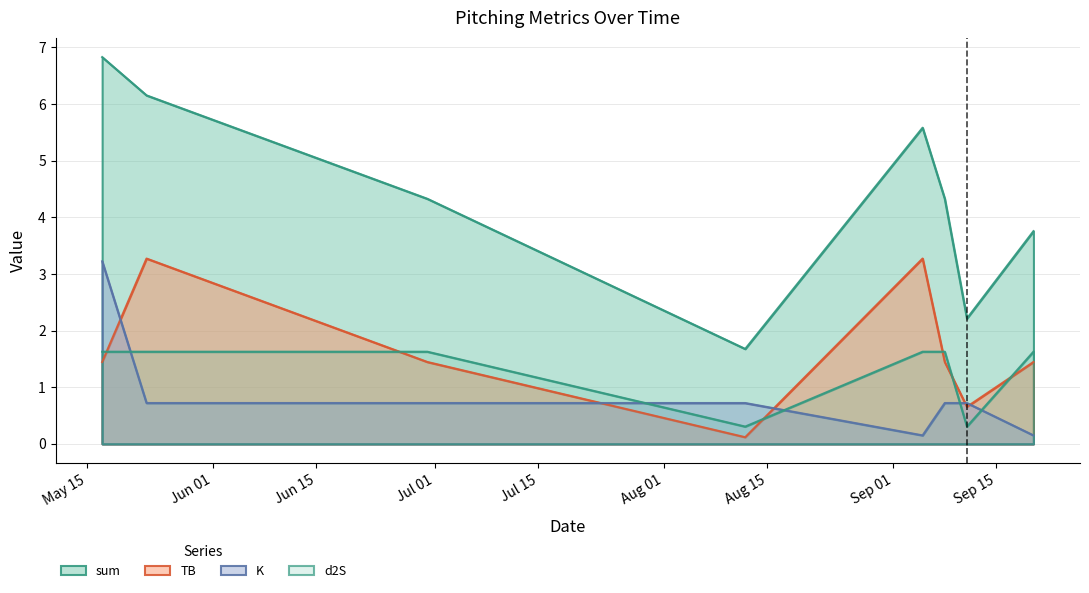

What is the difference between the sum values at 2021-05-23 and 2021-09-11?

3.9